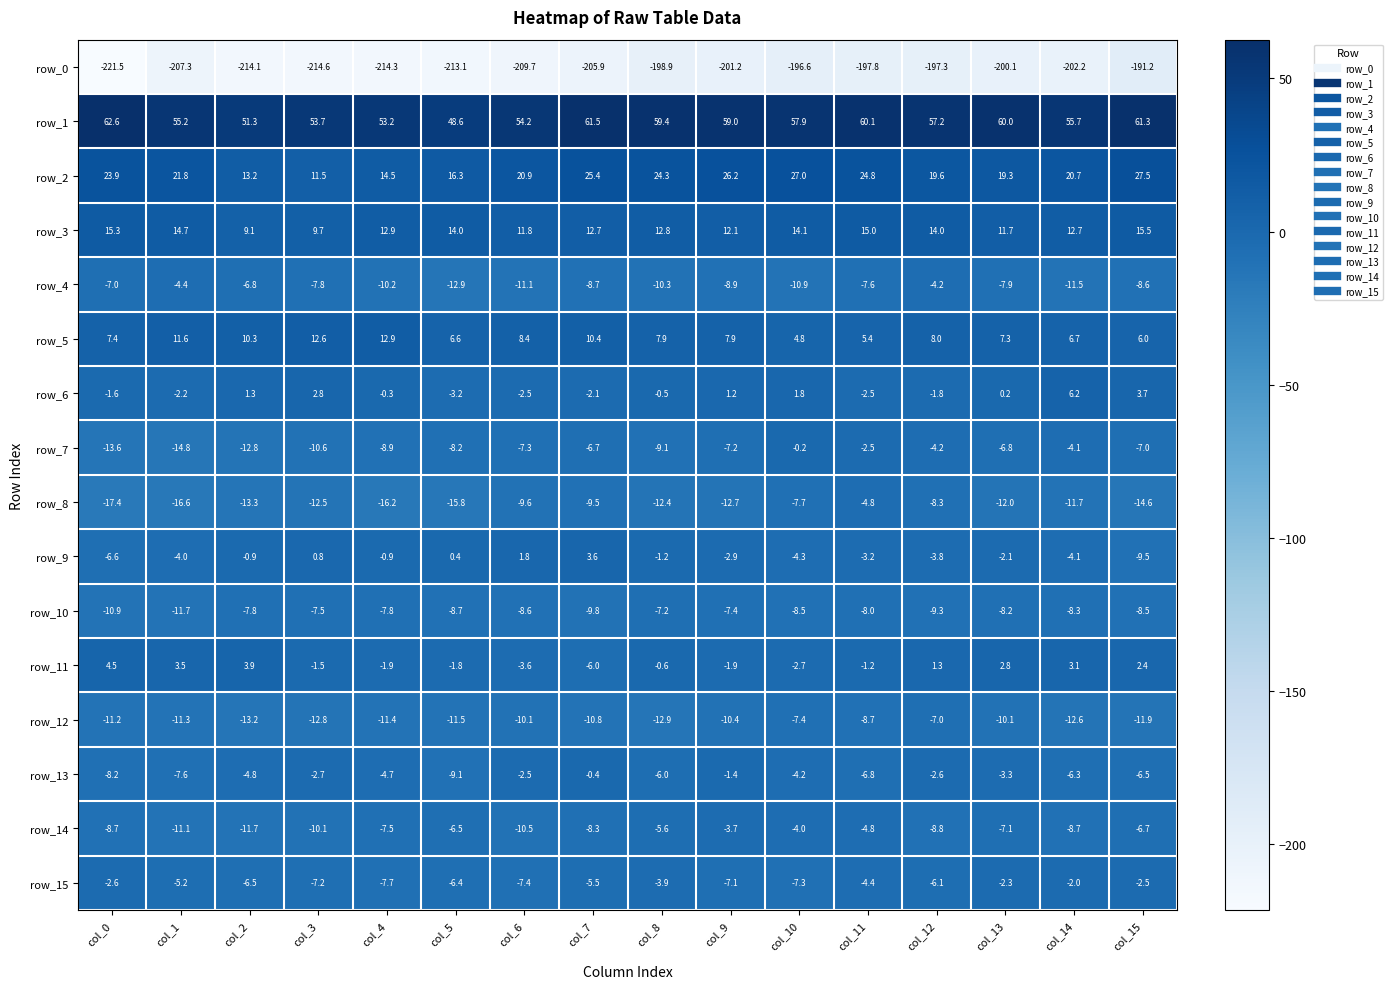

What is the difference between the maximum and minimum values in the row_14 series?

8.0